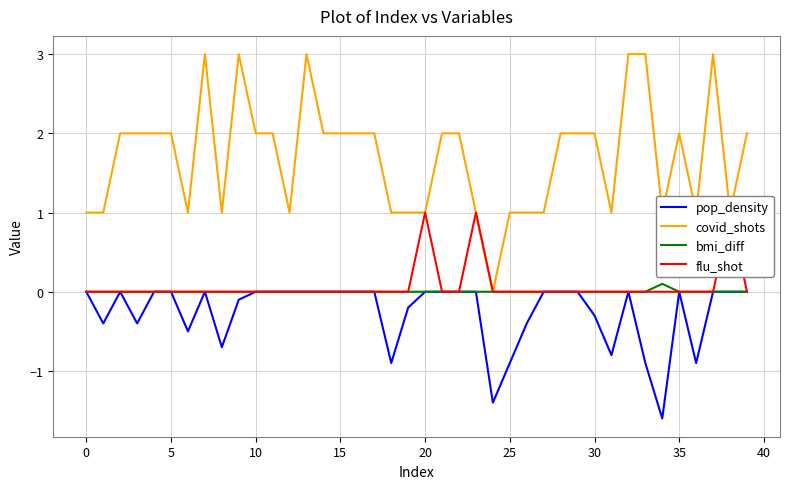

Between 21 and 27, which series saw the biggest shift?

covid_shots